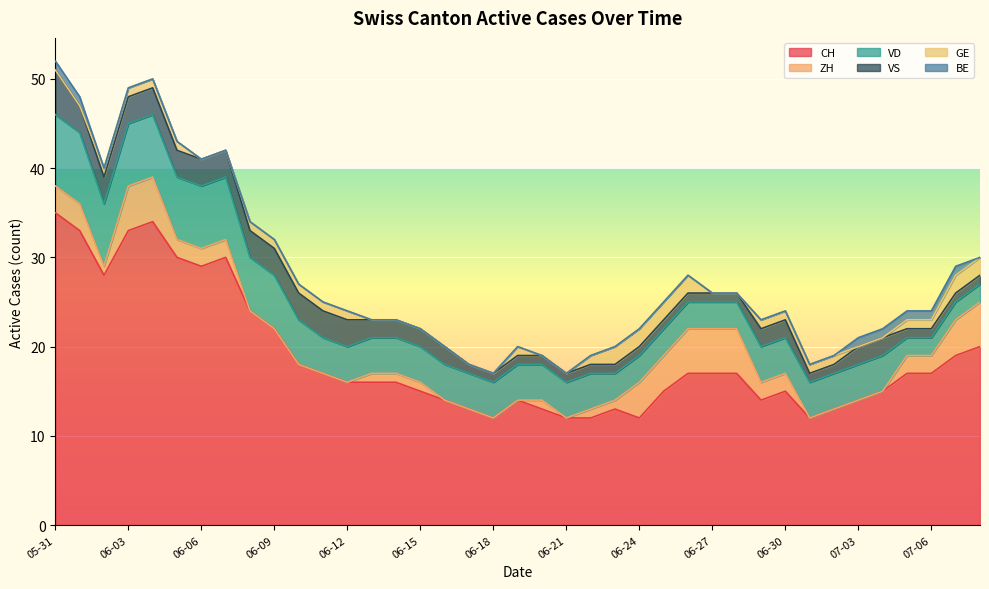

Which series has the largest total across all categories?

CH